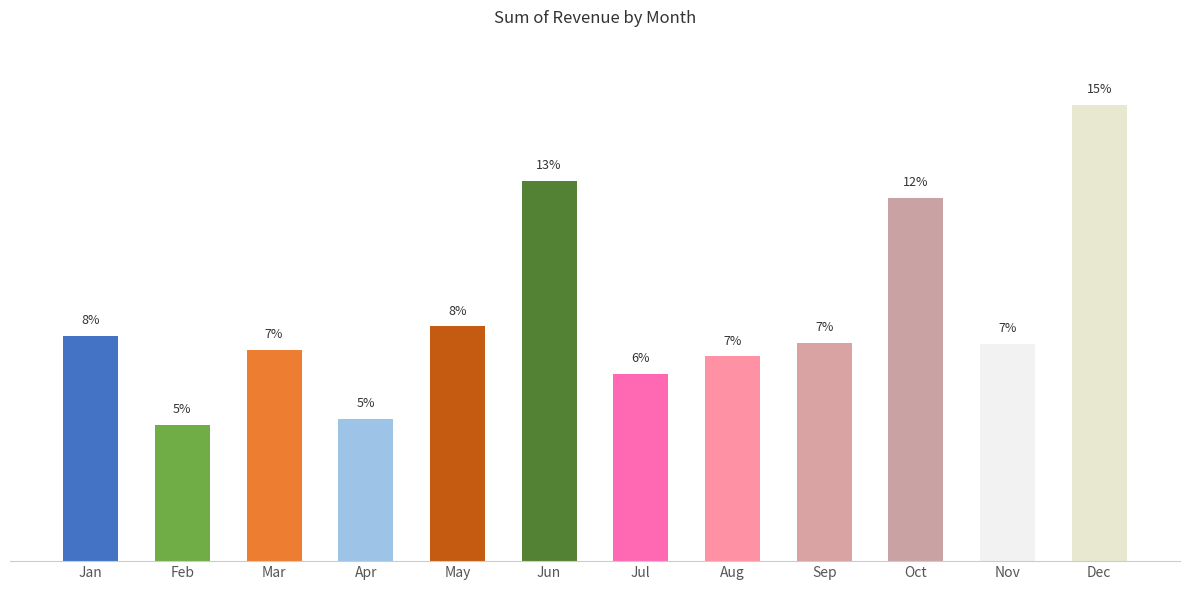

The value at Apr is 20771.8. True or false?

True